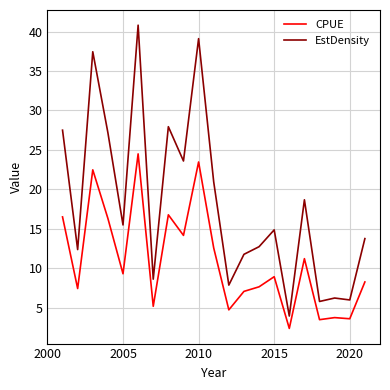

Which series has the widest spread of values?

EstDensity